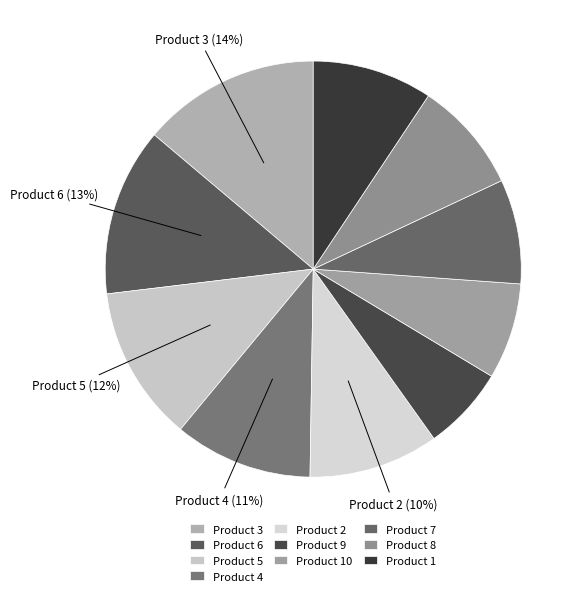

What is the change in value from Product 5 to Product 4?

-24